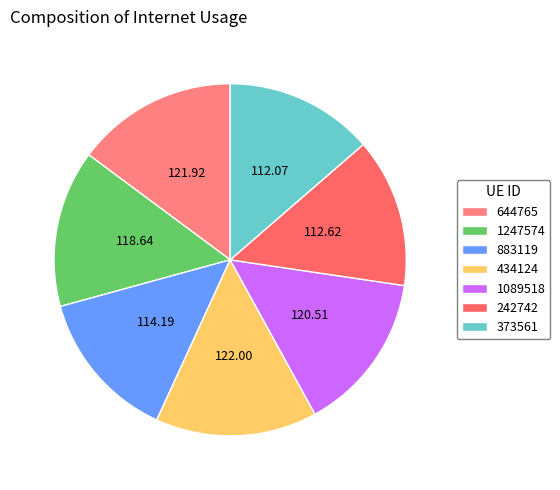

Which has a higher value, 1247574 or 434124?

434124